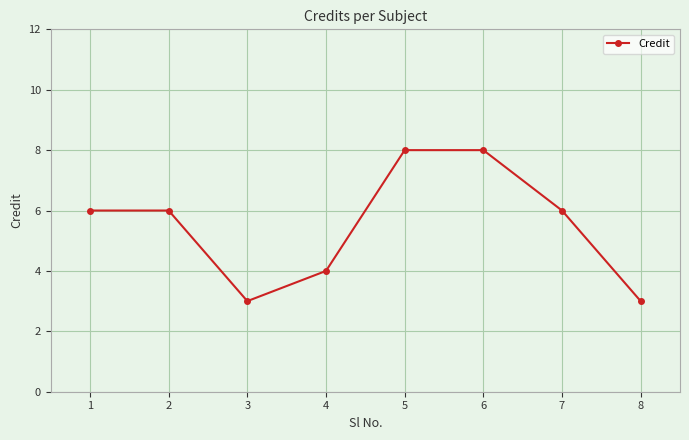

Reading right to left, what are all the values shown in this chart?

3	6	8	8	4	3	6	6